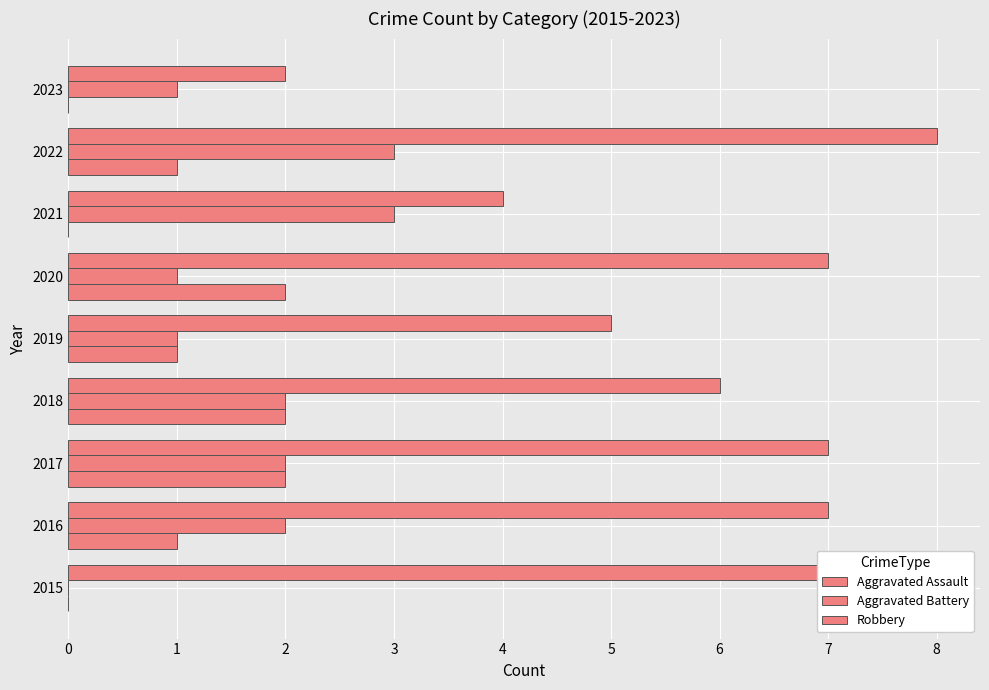

Count the Robbery values in the range 5 to 7.

6